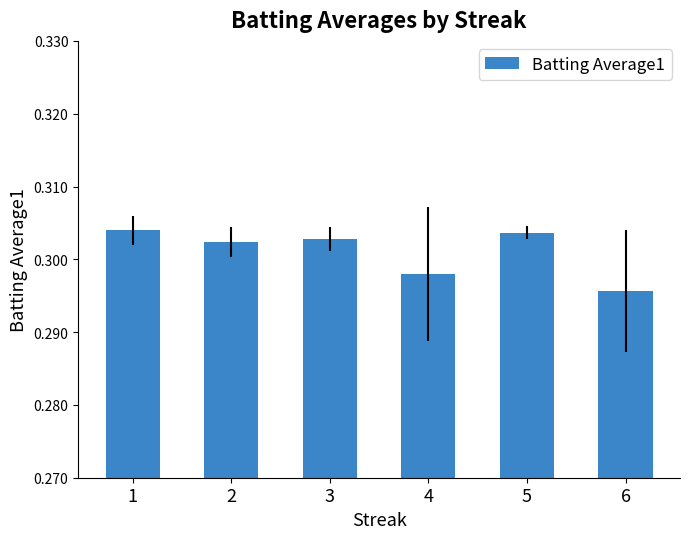

How many data points does each series have?

6